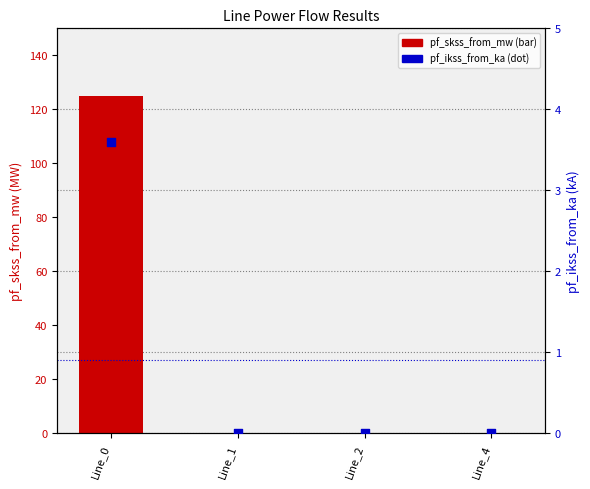

Which series has the largest Y range (max minus min)?

pf_skss_from_mw